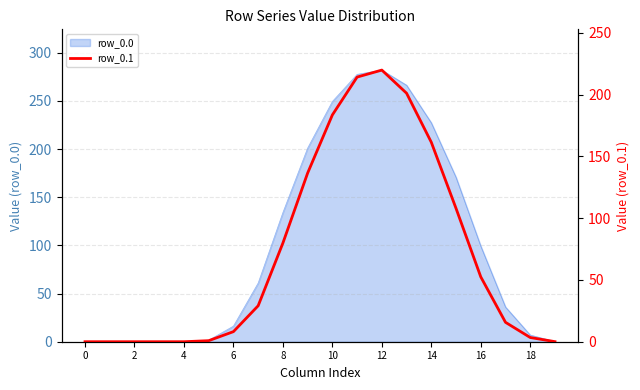

What is the label of the 5th point from the right?

15